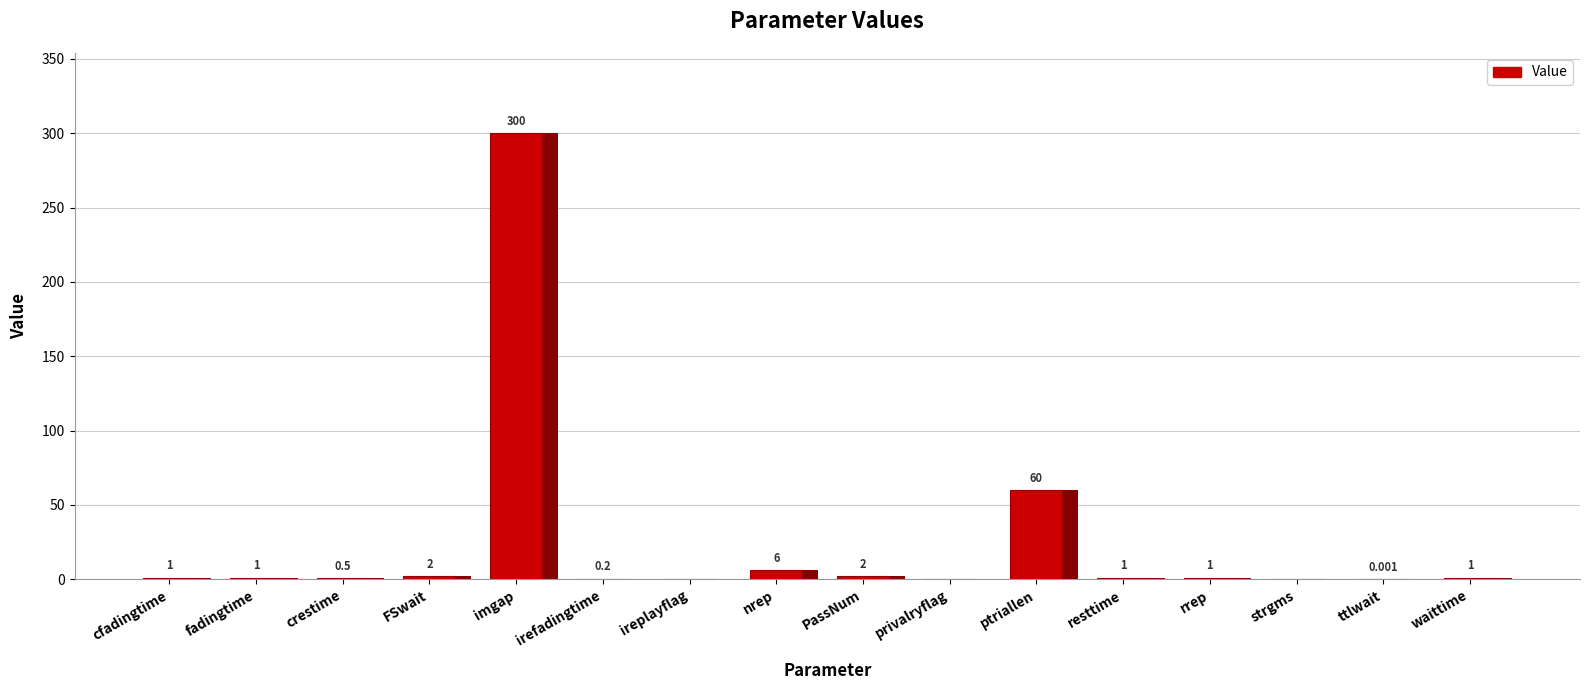

How many distinct data groups are displayed?

1